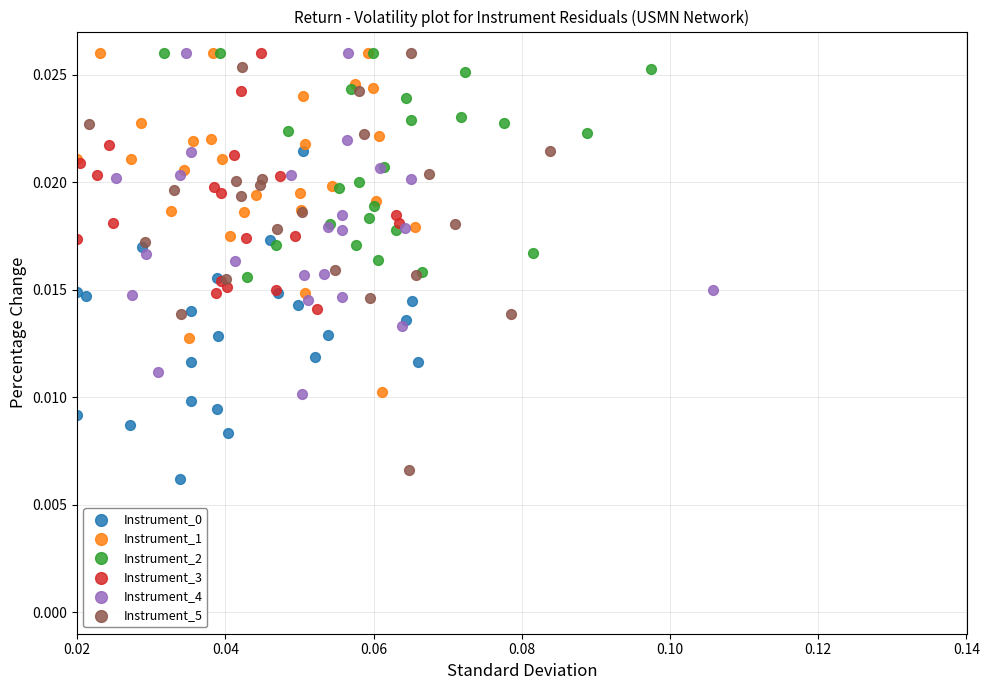

Which series has the largest Y range (max minus min)?

Instrument_5